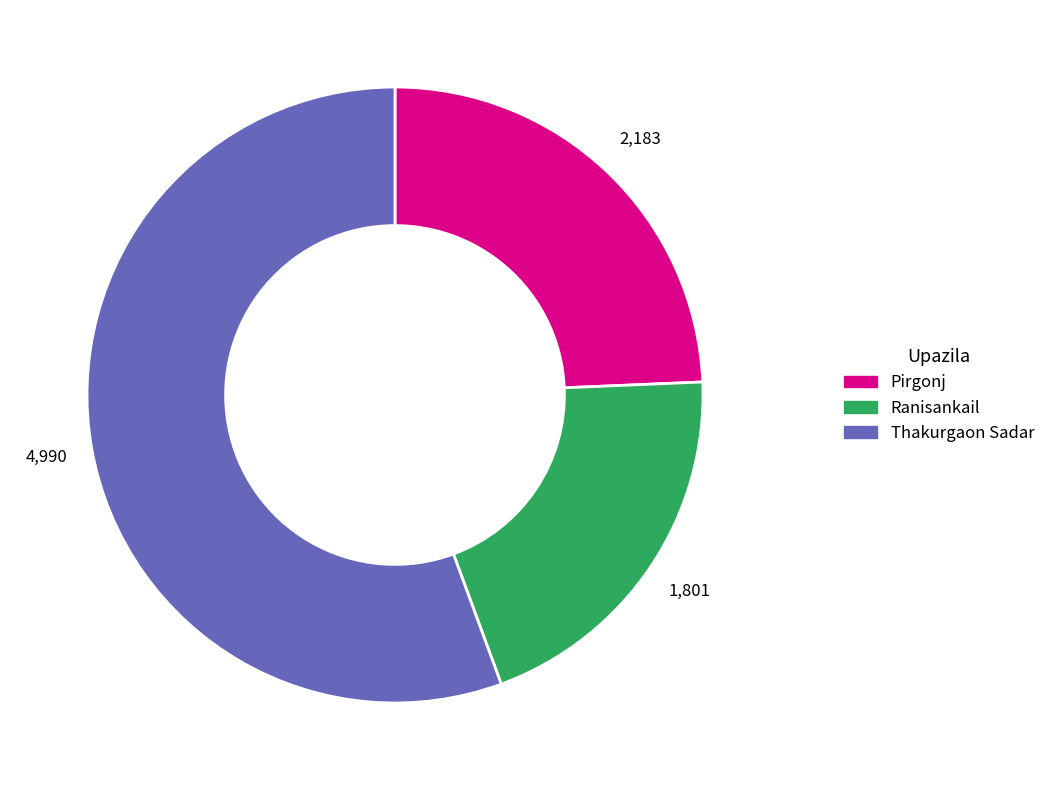

Which has a higher value, Thakurgaon Sadar or Ranisankail?

Thakurgaon Sadar